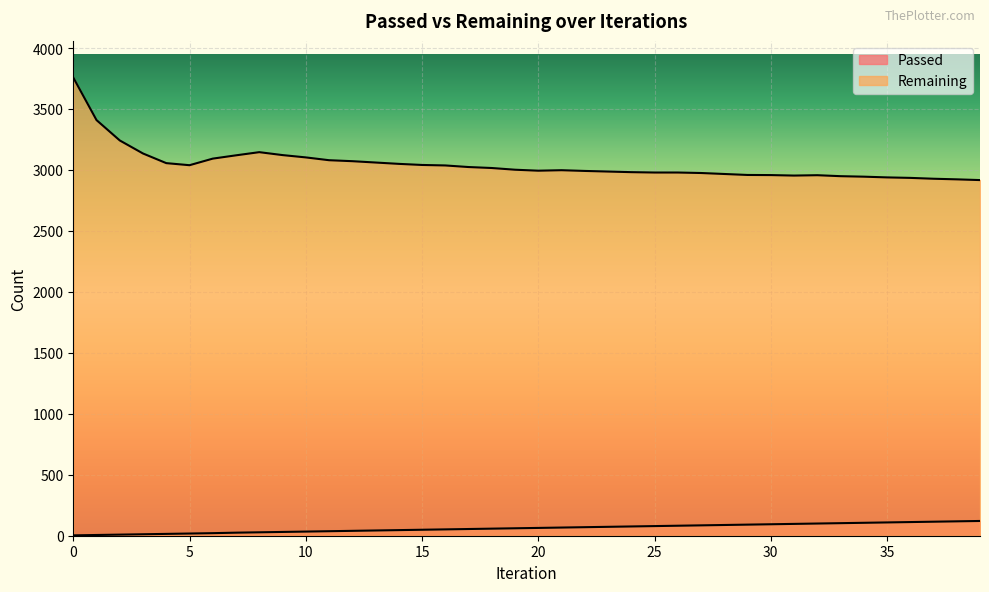

What is the difference between the second highest and second lowest values in the Remaining series?

486